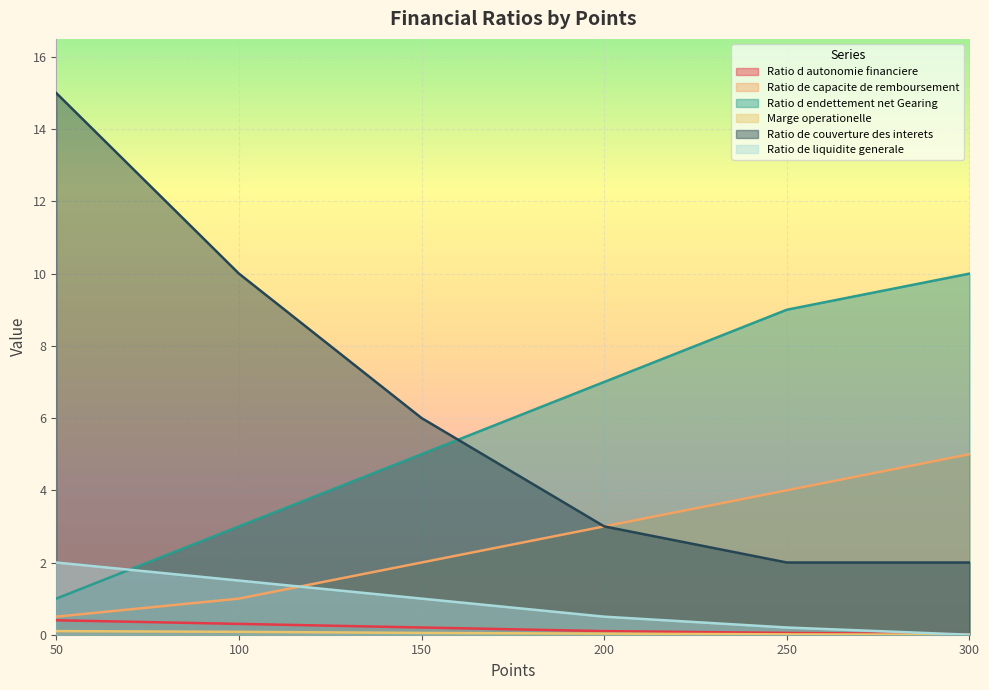

What is the difference between the highest and lowest values at 300?

10.0